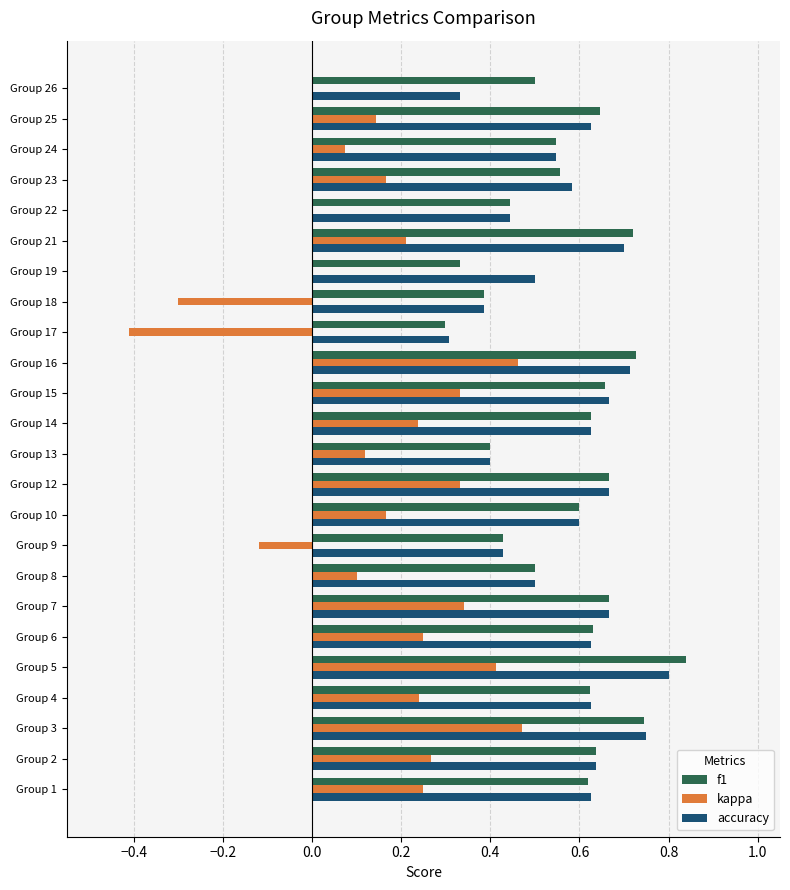

The f1 series shows 0.2 at Group 25. True or false?

False